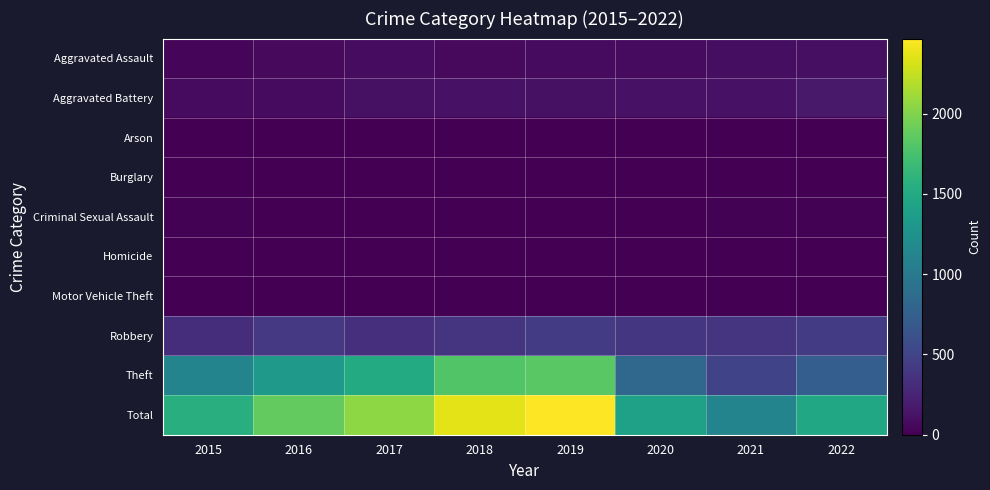

Reading right to left, list all the values displayed in this chart.

Aggravated Assault: 2022=100	2021=92	2020=75	2019=72	2018=60	2017=79	2016=58	2015=34
Aggravated Battery: 2022=172	2021=121	2020=121	2019=110	2018=120	2017=112	2016=70	2015=68
Arson: 2022=3	2021=2	2020=1	2019=1	2018=1	2017=0	2016=0	2015=3
Burglary: 2022=0	2021=1	2020=0	2019=1	2018=0	2017=2	2016=0	2015=0
Criminal Sexual Assault: 2022=19	2021=10	2020=2	2019=5	2018=9	2017=5	2016=8	2015=10
Homicide: 2022=5	2021=4	2020=2	2019=1	2018=1	2017=1	2016=1	2015=0
Motor Vehicle Theft: 2022=2	2021=1	2020=2	2019=0	2018=1	2017=2	2016=4	2015=1
Robbery: 2022=433	2021=385	2020=393	2019=441	2018=370	2017=345	2016=408	2015=320
Theft: 2022=735	2021=498	2020=820	2019=1836	2018=1801	2017=1505	2016=1324	2015=1109
Total: 2022=1469	2021=1114	2020=1416	2019=2467	2018=2363	2017=2051	2016=1873	2015=1545